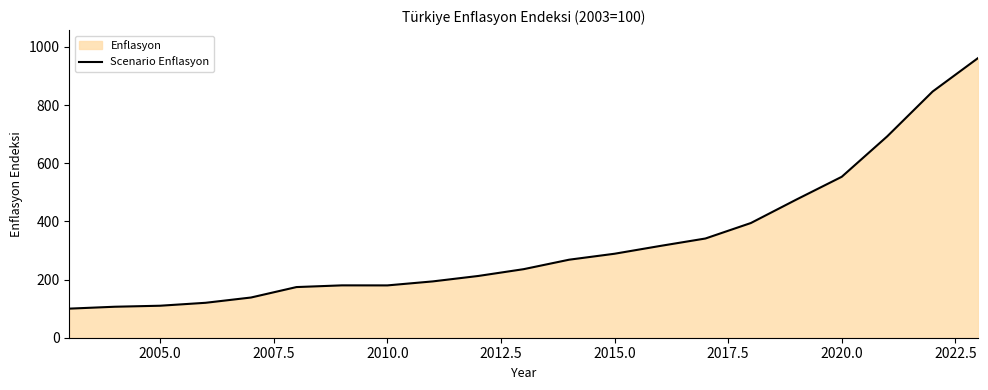

Which has a higher value, 2015.0 or 2020.0?

2020.0